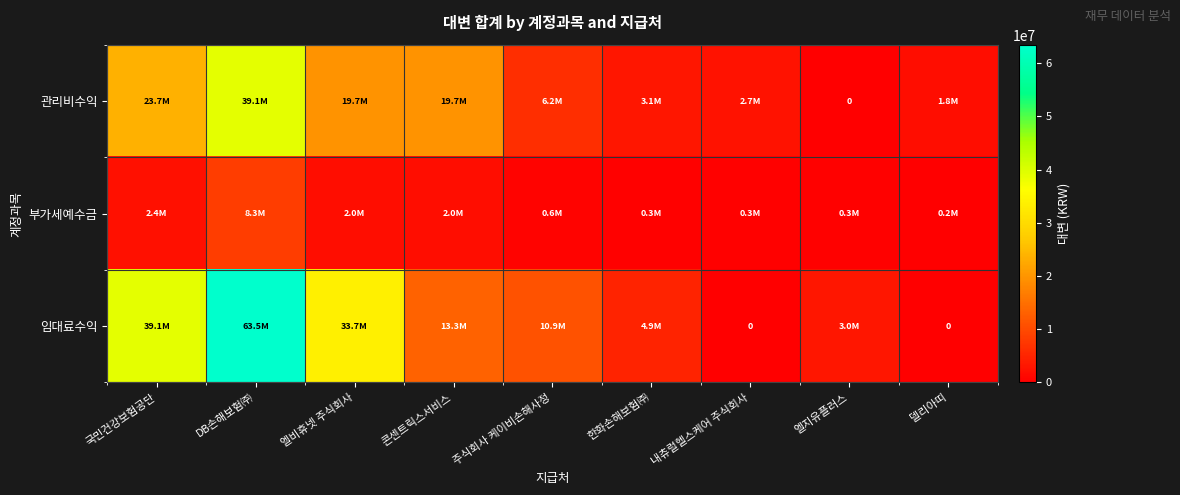

Is the value of 임대료수익 at 한화손해보험㈜ greater than the value of 관리비수익 at 내츄럴헬스케어 주식회사?

Yes